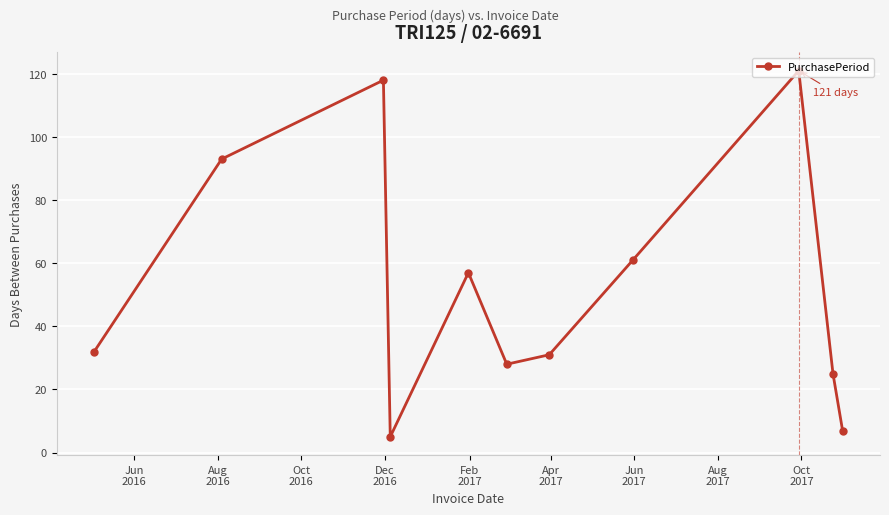

How many points are higher than both their immediate neighbors (excluding endpoints)?

3